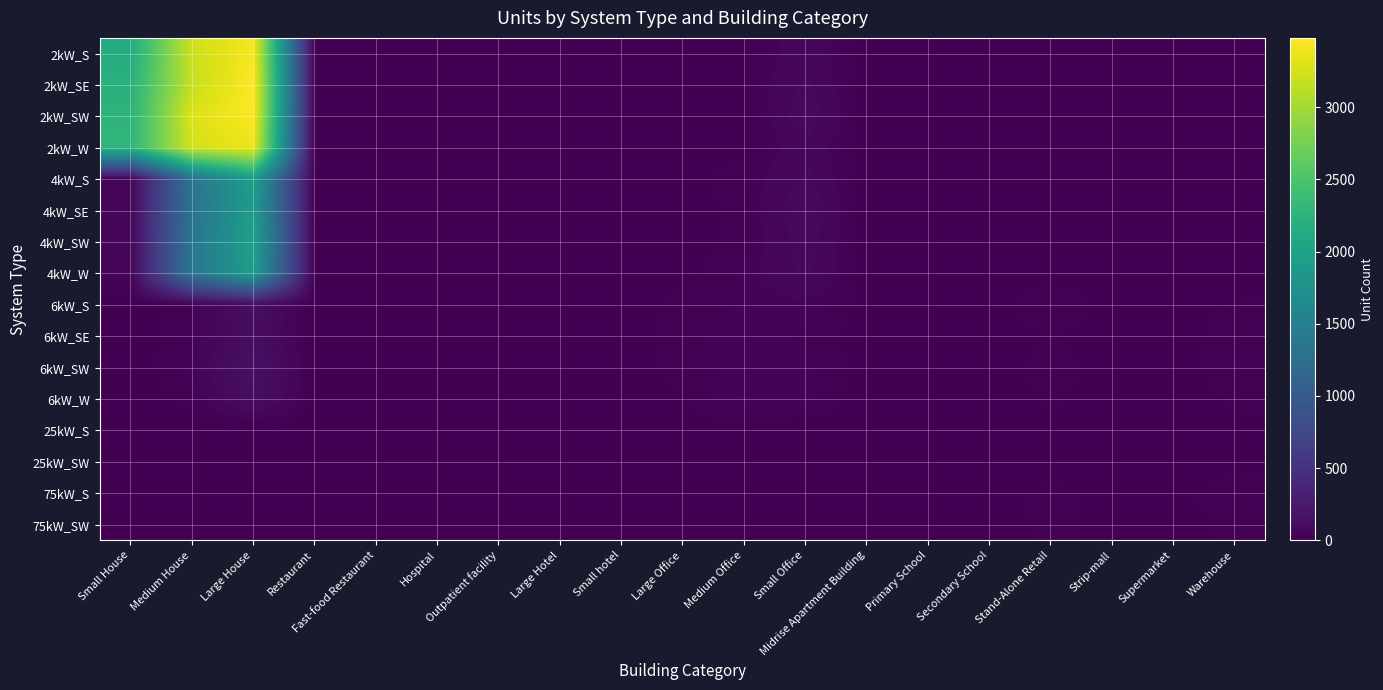

How many data points does each series have?

19